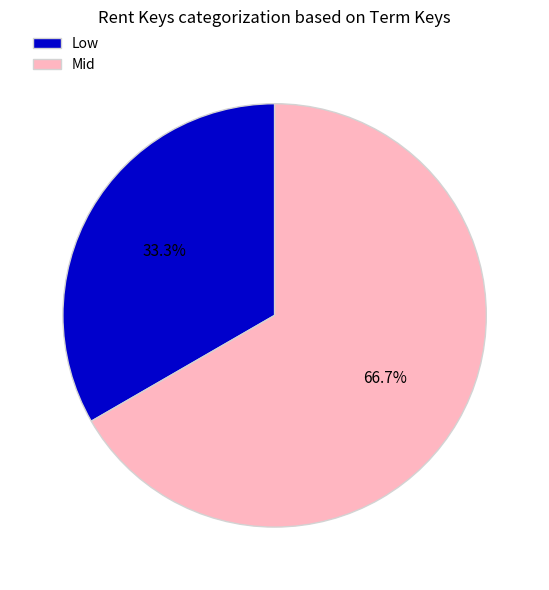

Rank the categories by value from lowest to highest.

Low, Mid